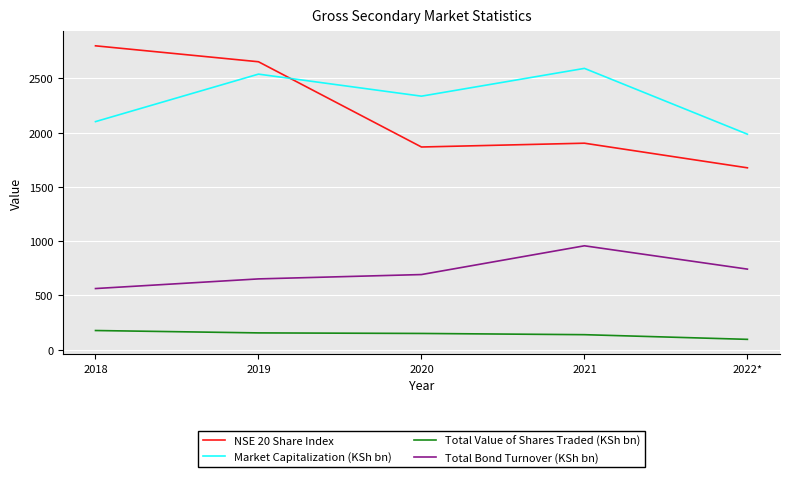

Between 2019 and 2020, which series saw the biggest shift?

NSE 20 Share Index